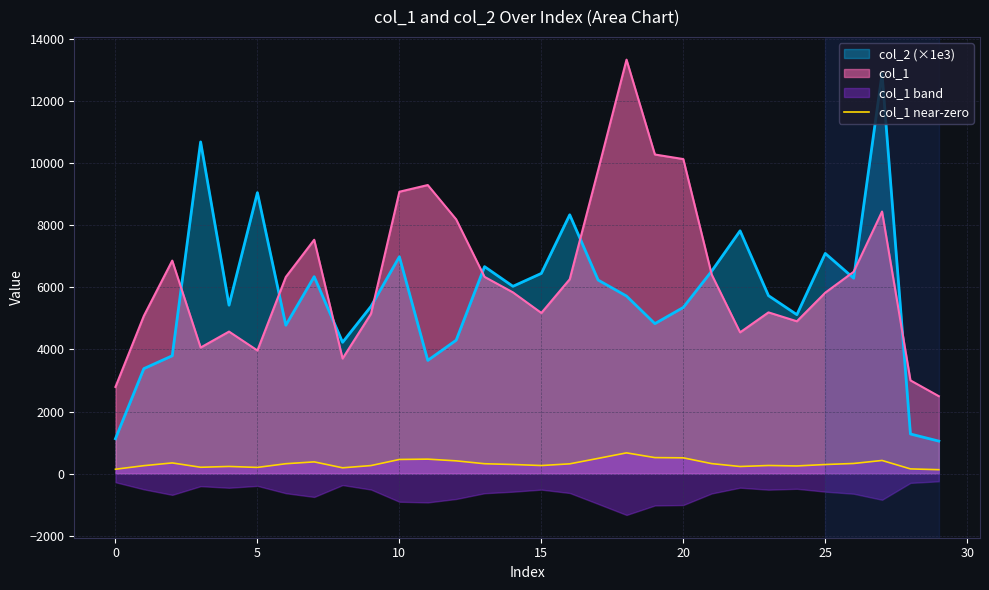

What is the lowest value of the col_1 series?

2494.0